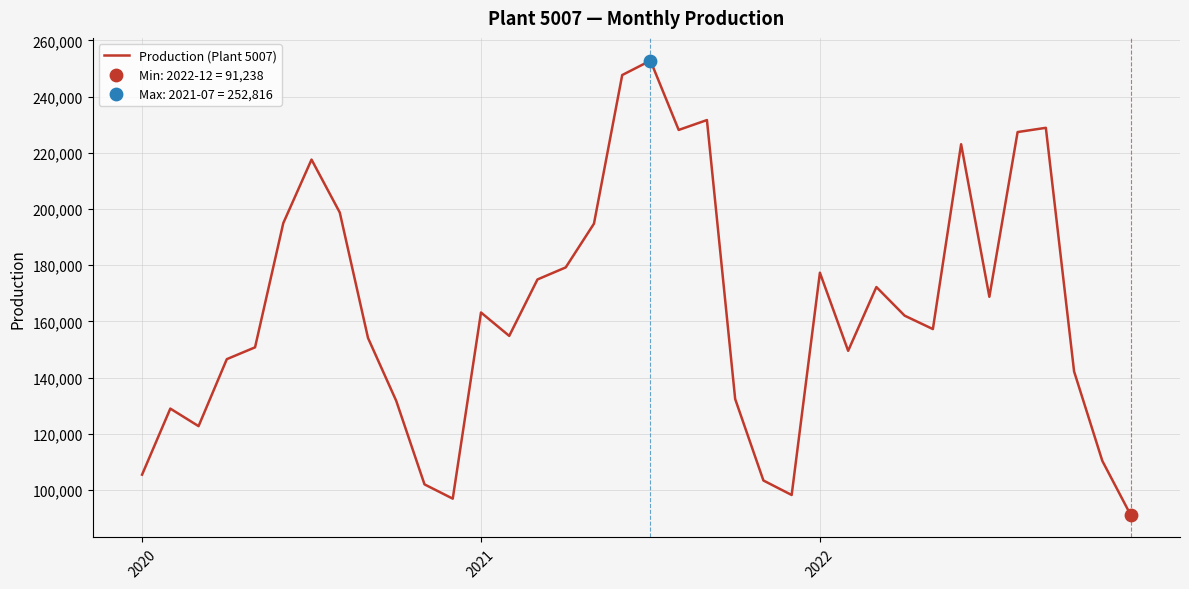

What is the smallest value displayed?

91238